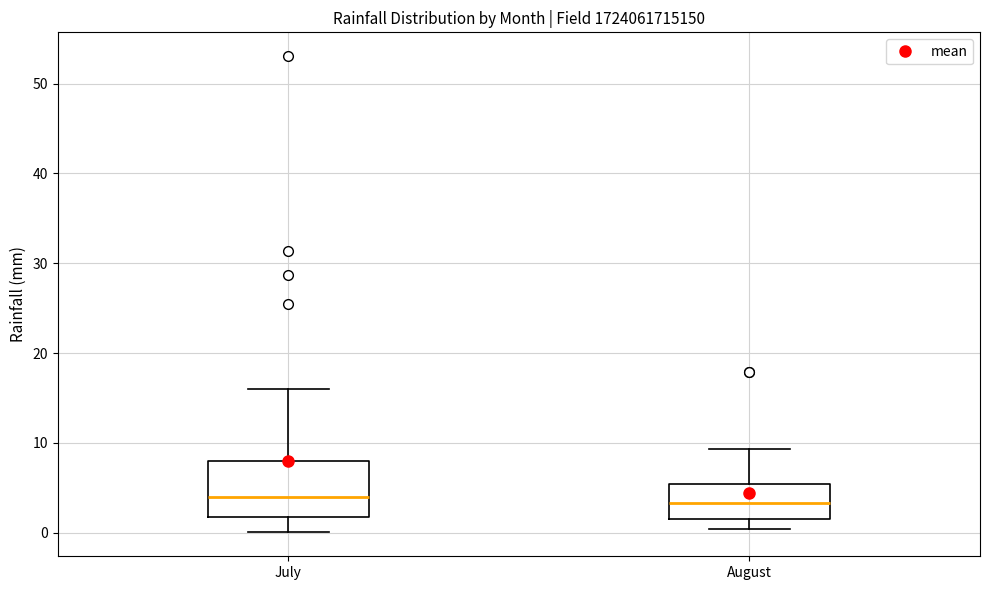

Comparing the boxes themselves (not the whiskers), which one is the tallest?

July